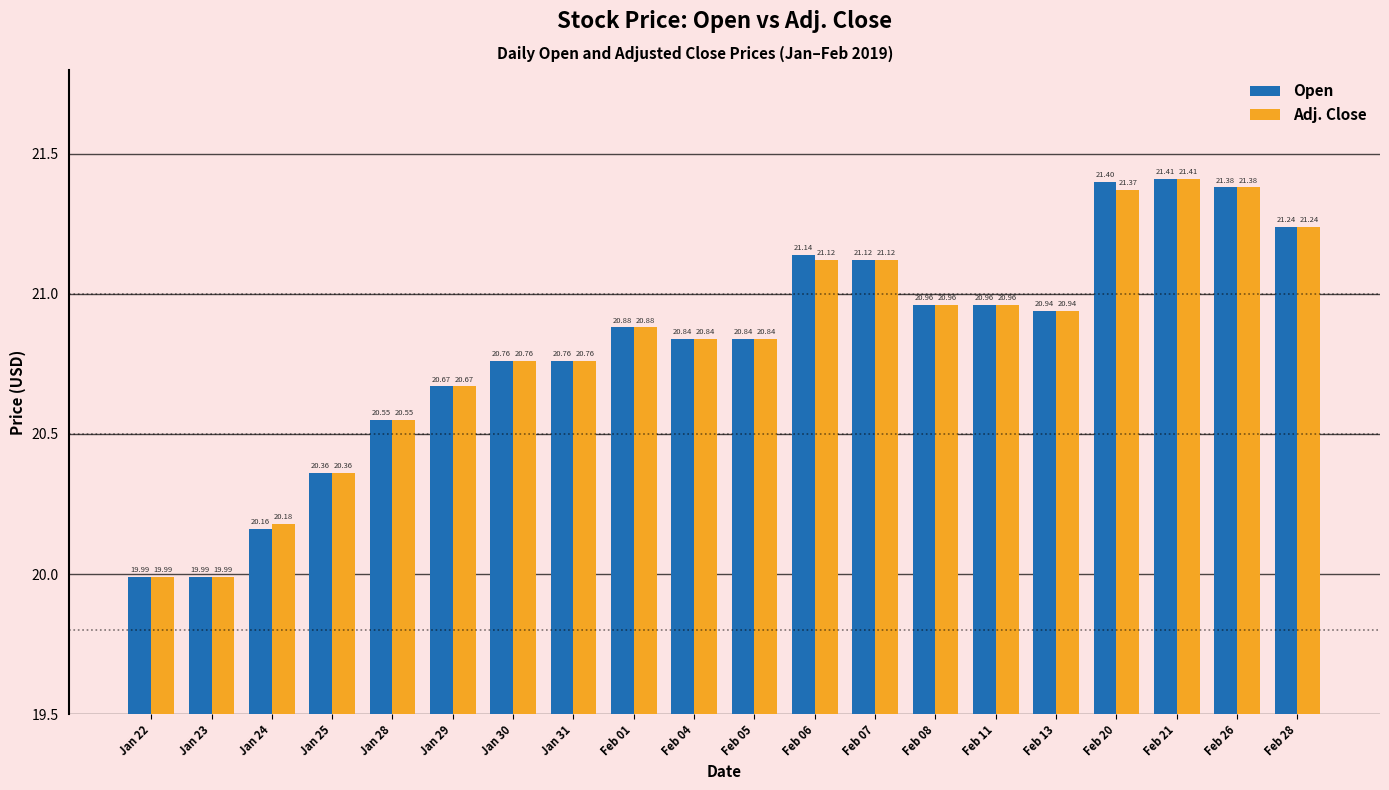

What is the difference between the maximum and minimum values in the Adj. Close series?

1.4